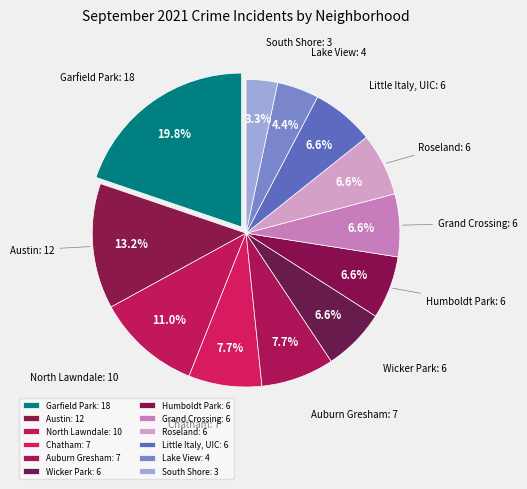

Does Chatham represent more than half of the total?

No